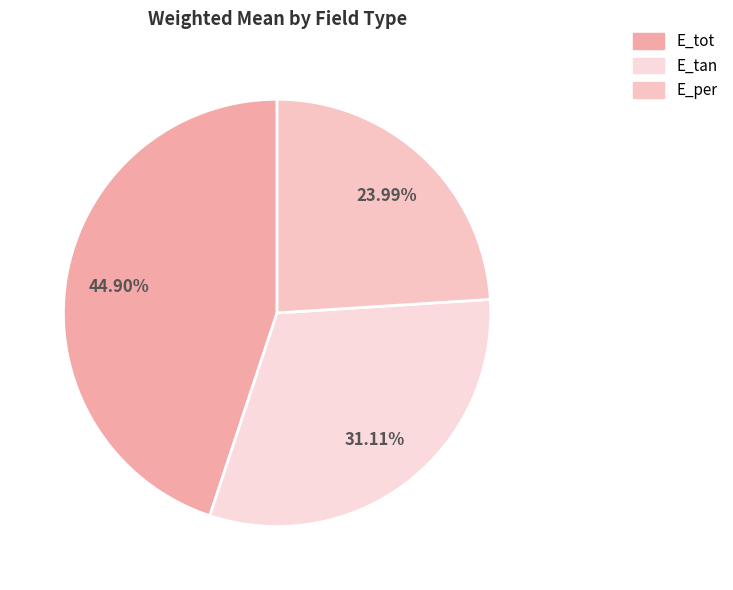

To the nearest percent, what is the difference between the largest and smallest slice percentages?

21%